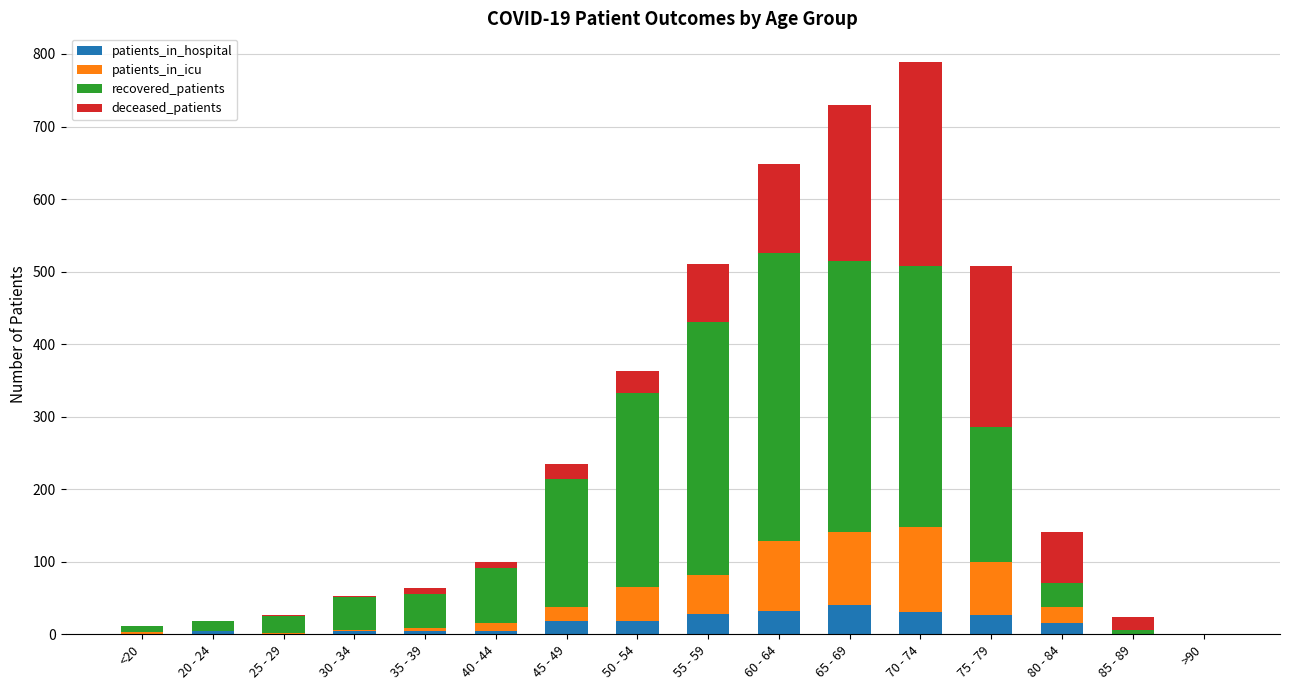

What is the highest value of the patients_in_hospital series?

40